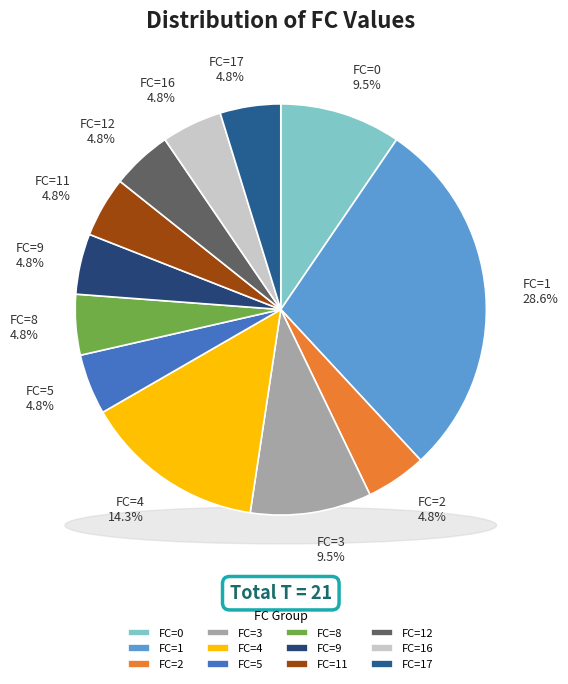

Between FC=2 and FC=3, which is larger?

FC=3